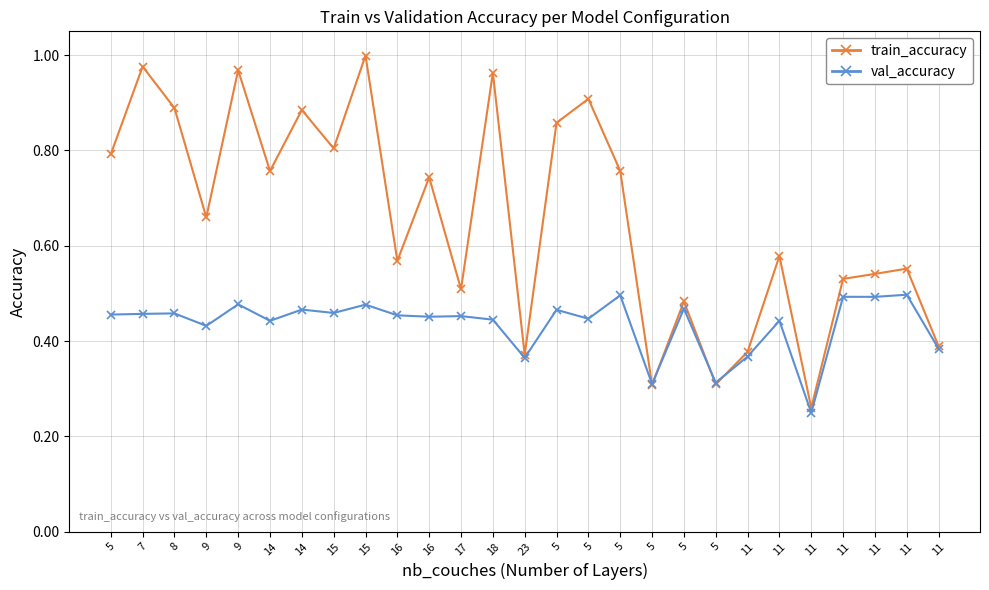

Rank the categories by train_accuracy value from highest to lowest.

15, 7, 9, 18, 5, 8, 14, 5, 15, 5, 5, 14, 16, 9, 11, 16, 11, 11, 11, 17, 5, 11, 11, 23, 5, 5, 11